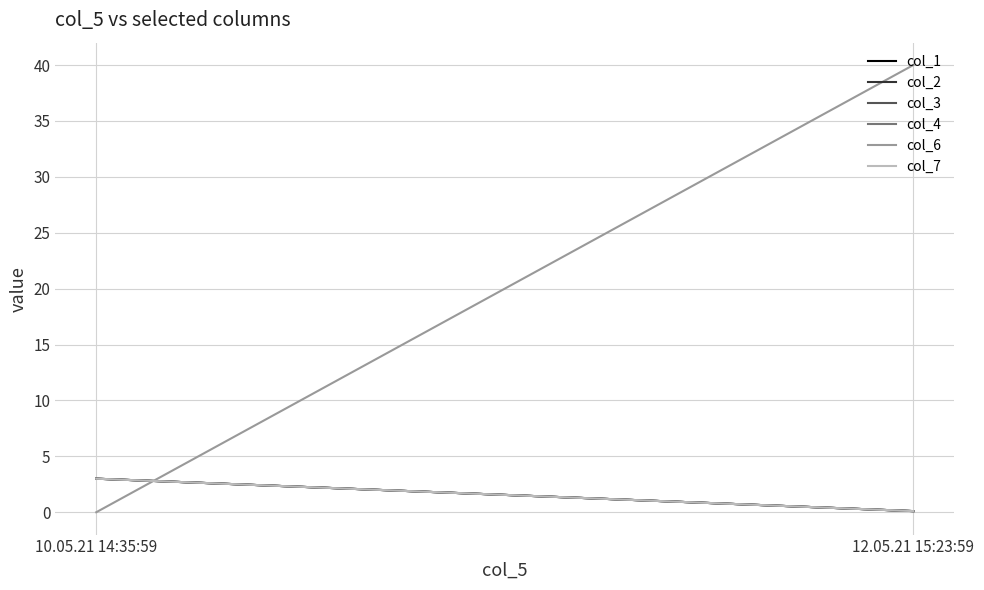

How many distinct data groups are displayed?

6